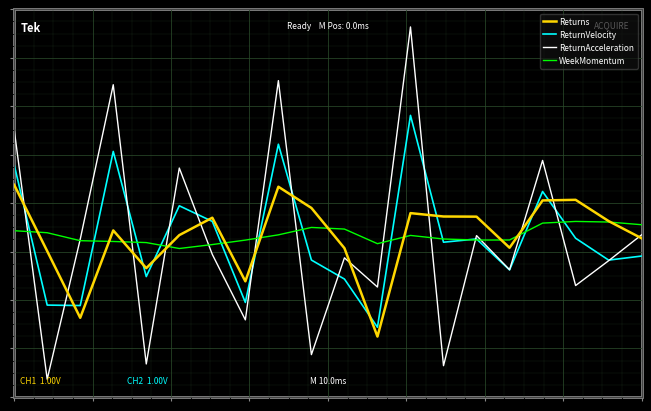

At which label is WeekMomentum closest to 0?

13